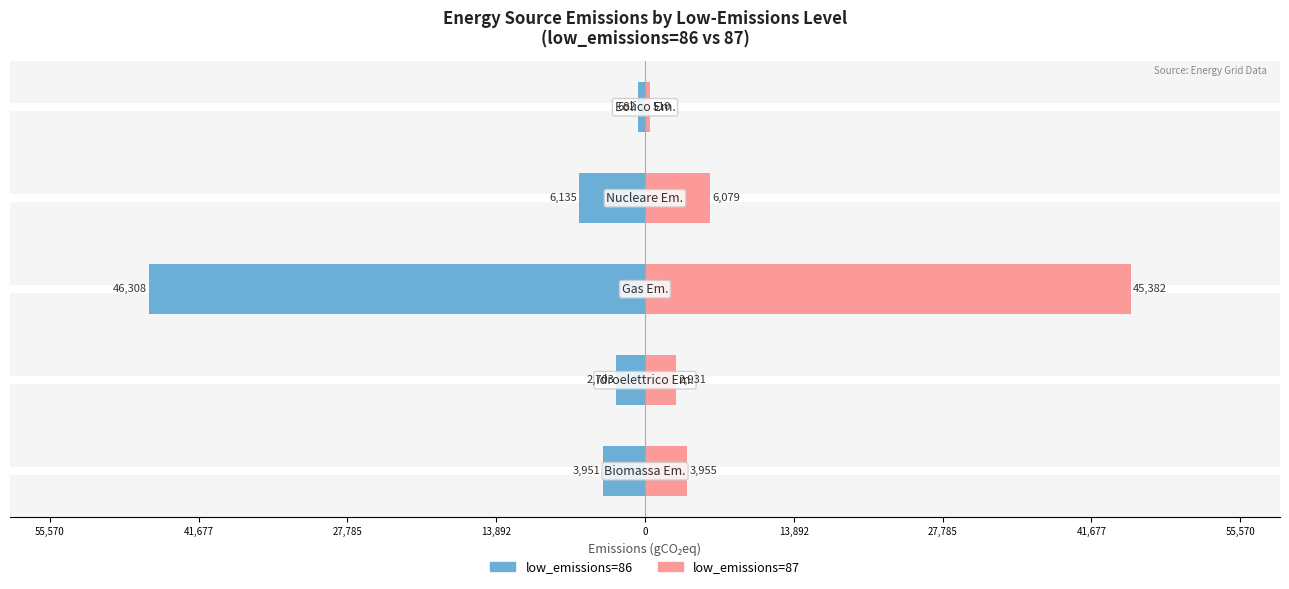

The value of low_emissions=86 at 55,570 is -3539.3. True or false?

False